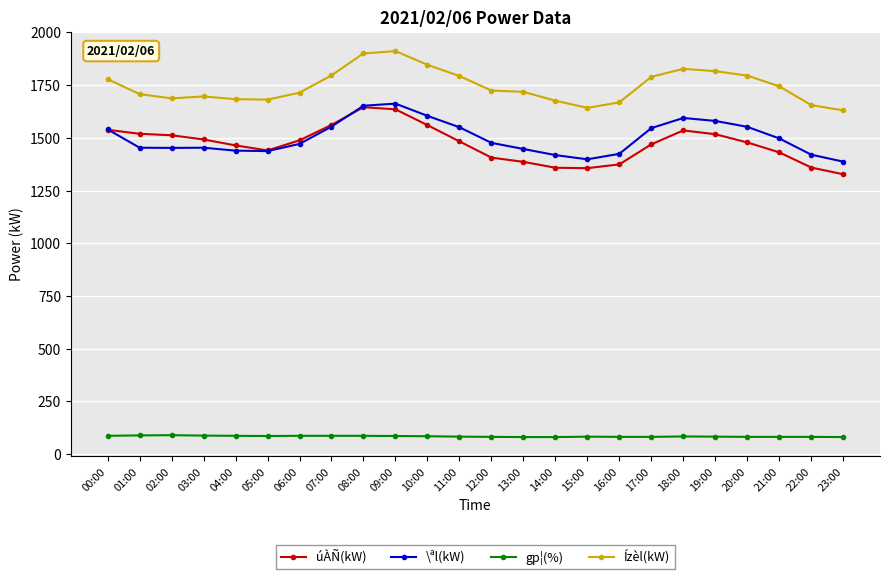

True or false: gp¦(%) has more than 1 interior local peaks.

True